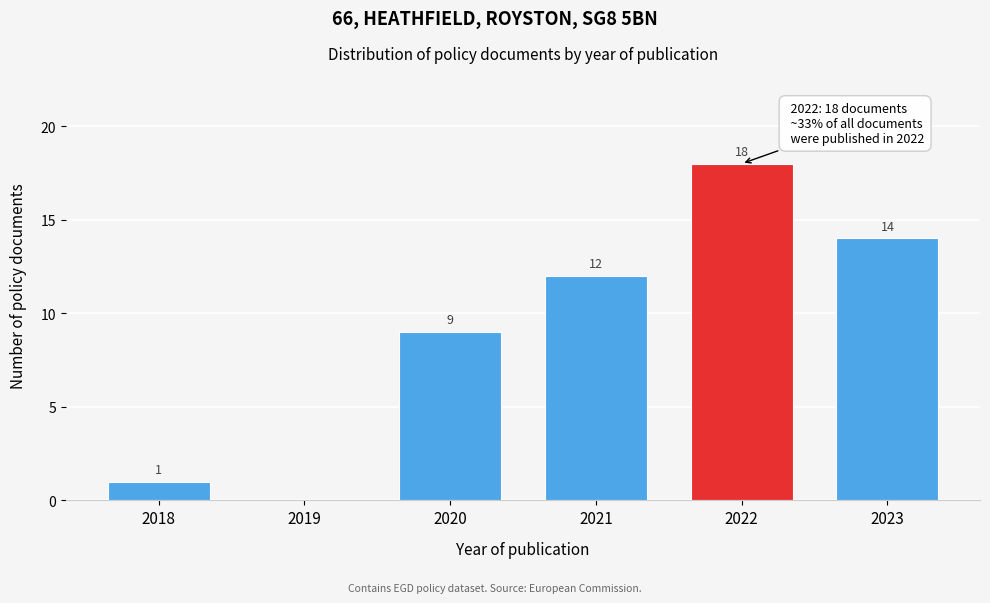

Reading left to right, what are all the values shown in this chart?

2018=1	2019=0	2020=9	2021=12	2022=18	2023=14